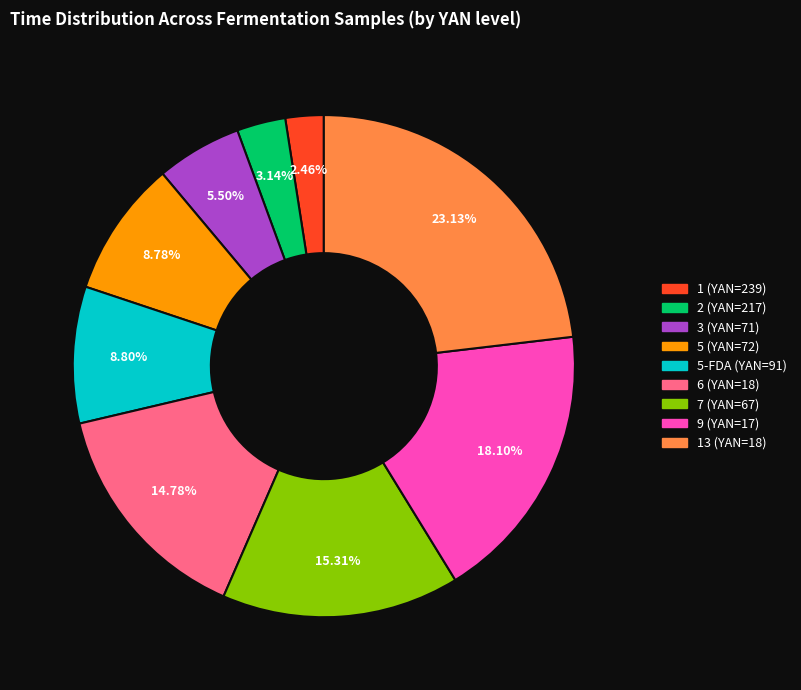

Is there a majority slice in this chart?

No